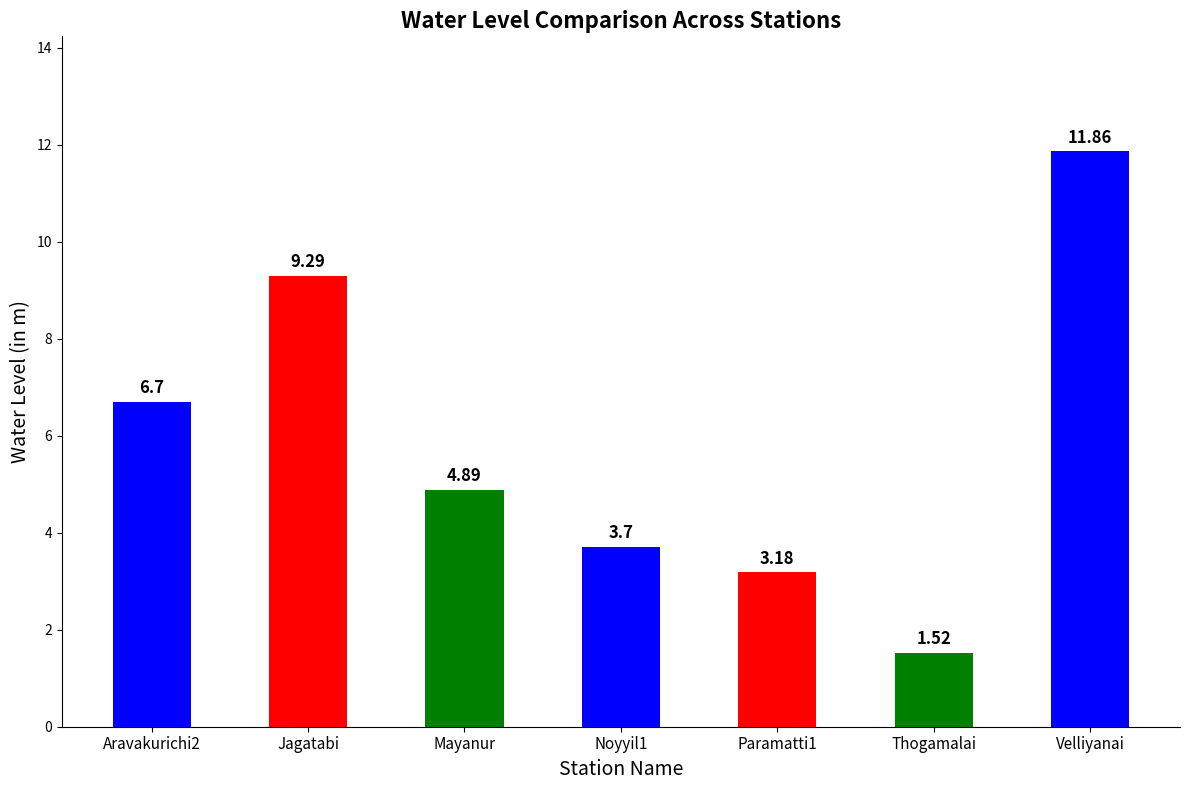

The value at Jagatabi is 9.3. True or false?

True